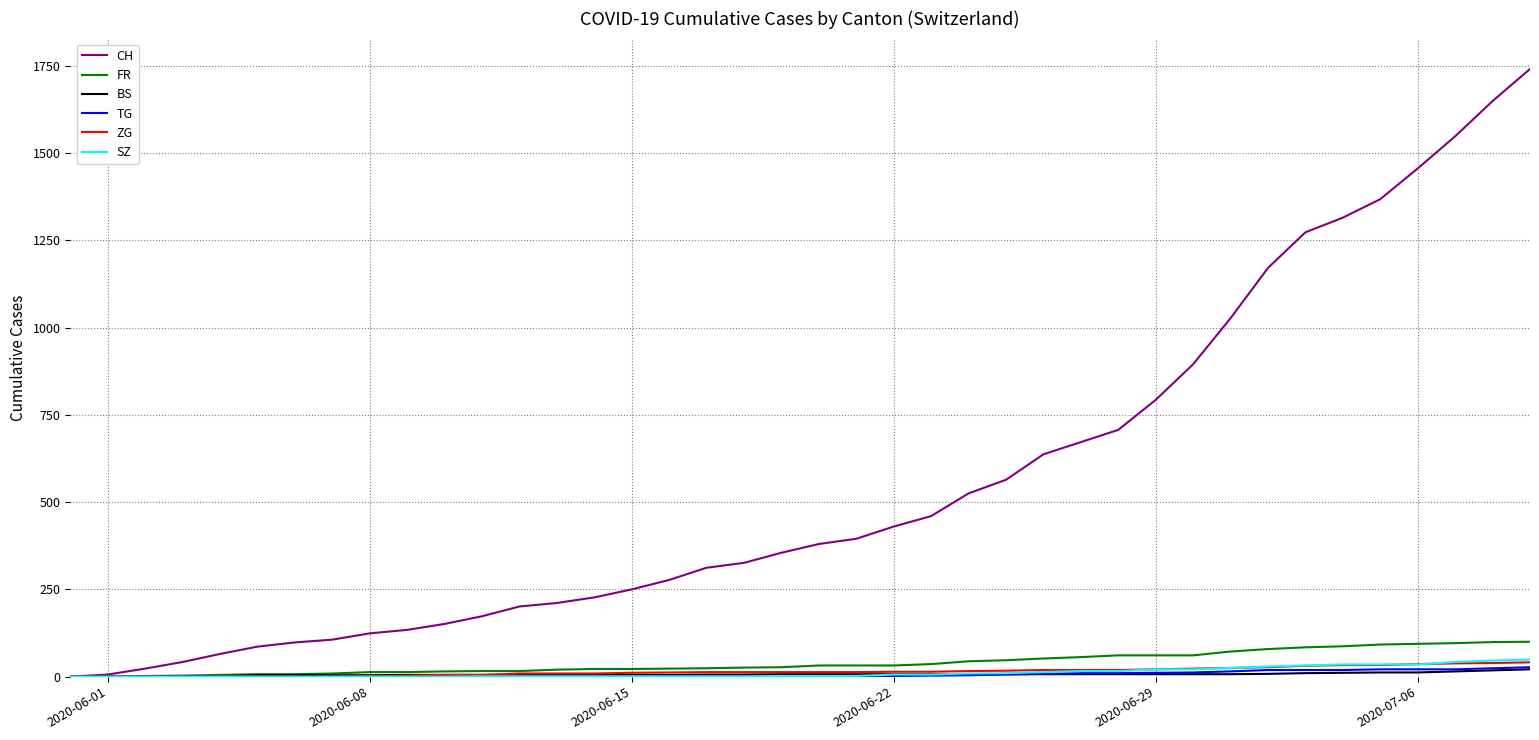

Which series has the widest spread of values?

CH